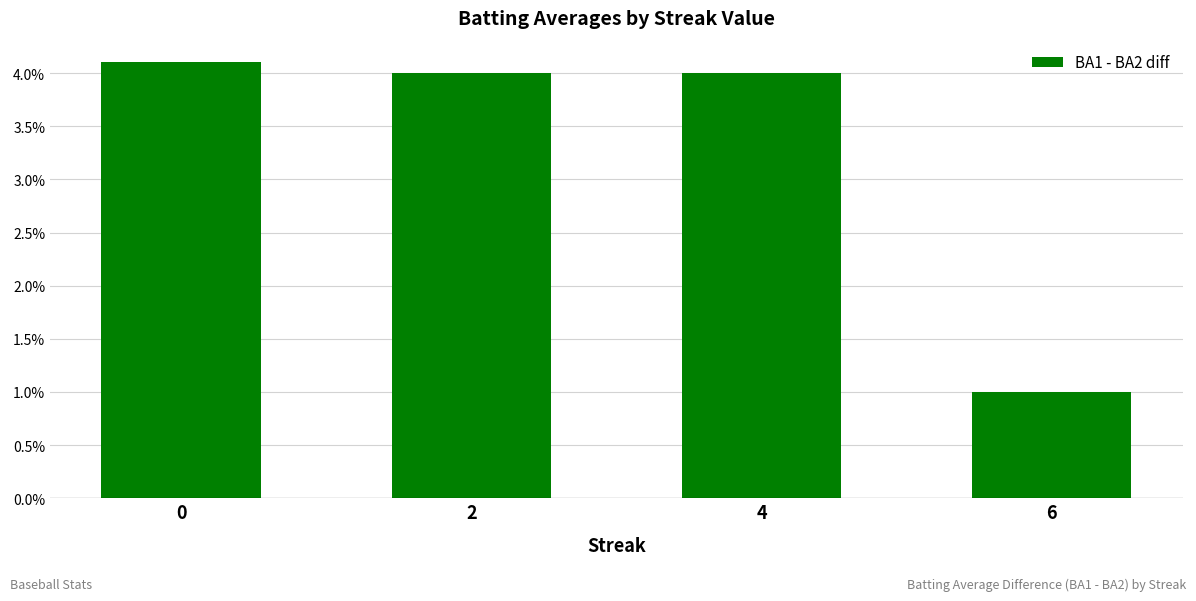

List the labels in order of value, smallest first.

6, 4, 2, 0